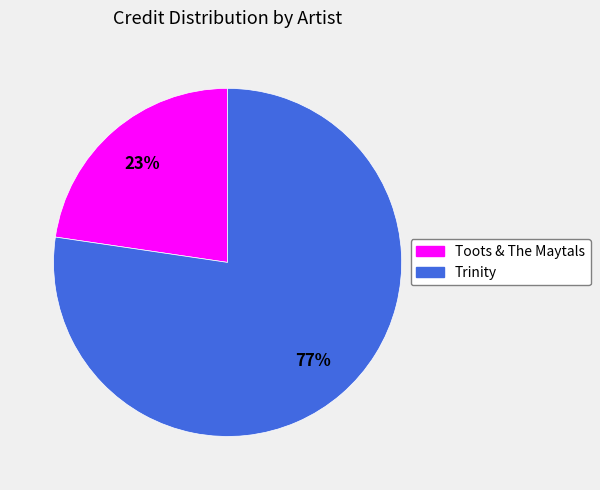

What percentage is the Trinity slice, to the nearest percent?

77%